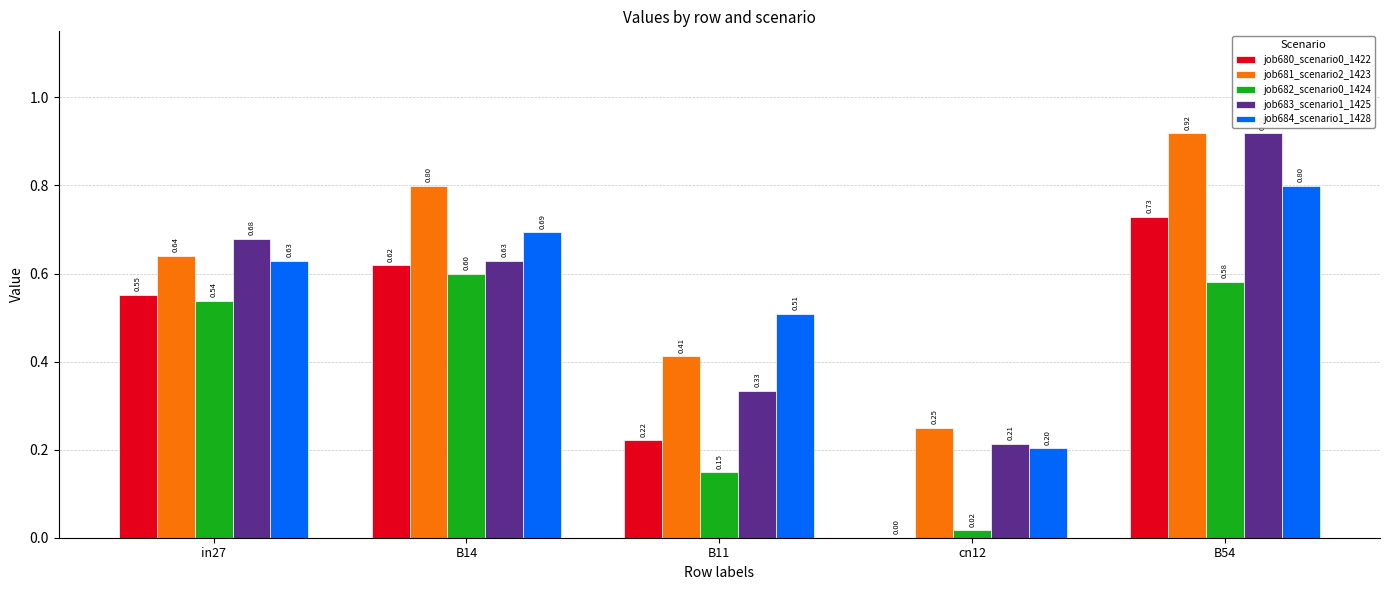

What is the sum of all job684_scenario1_1428 values?

2.8